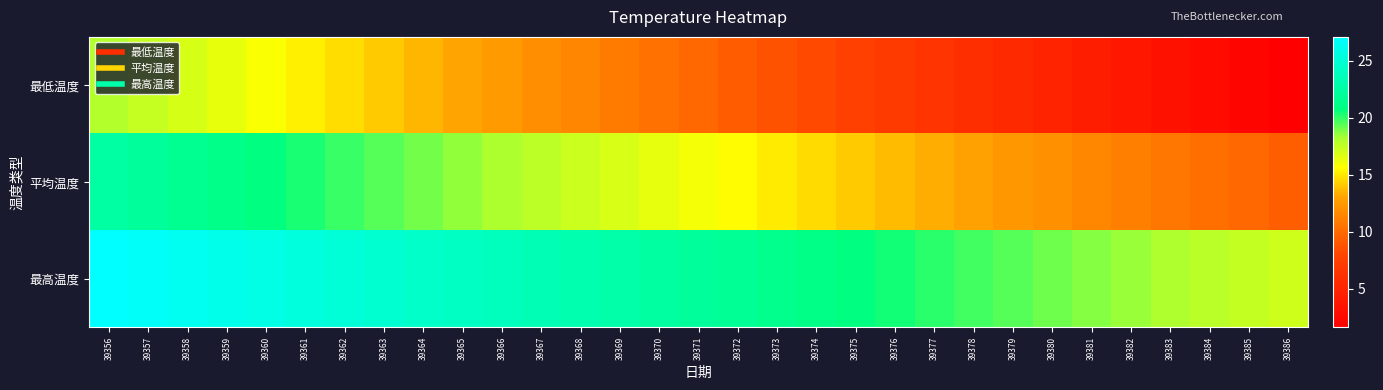

Which series has the largest range (max minus min)?

最低温度